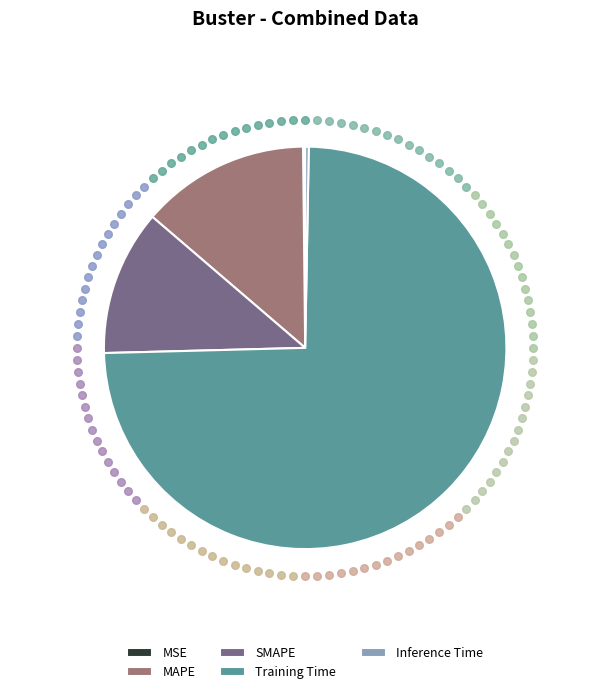

Combined, do SMAPE and MAPE account for over 50%?

No